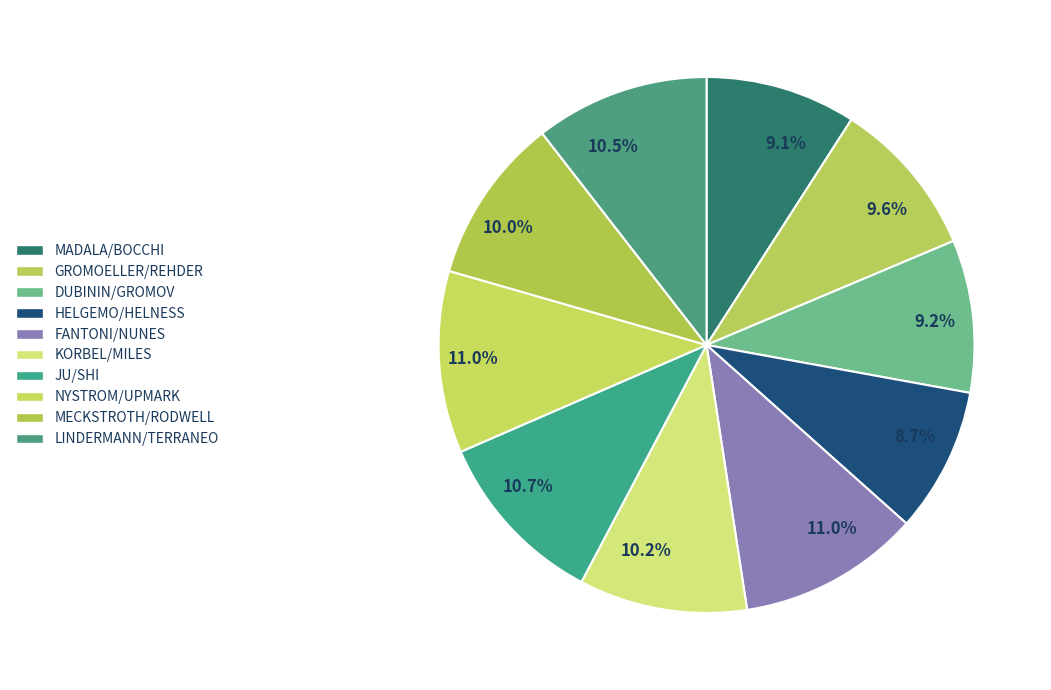

How many slices are in this pie chart?

10